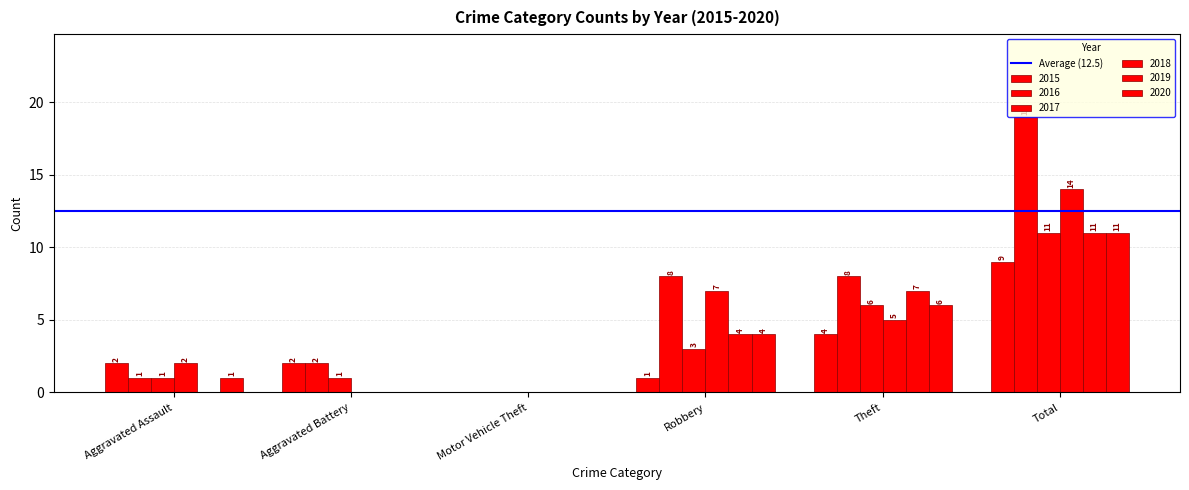

What is the label of the 2nd bar from the left?

Aggravated Battery